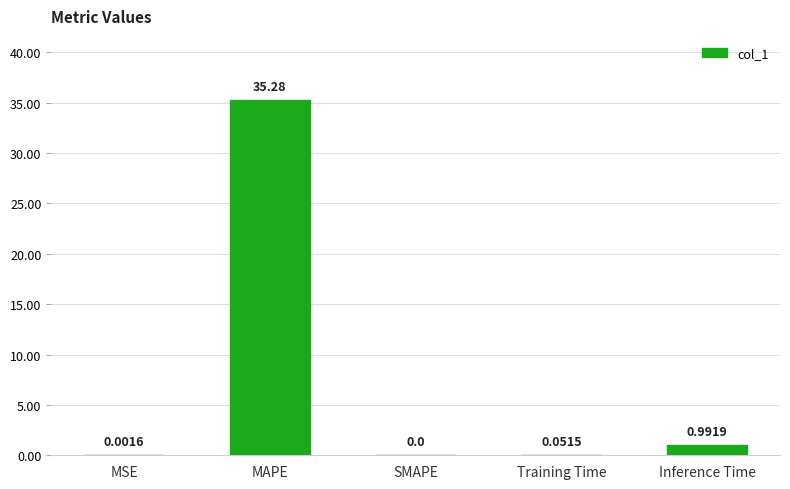

Which category has the highest value across all series?

MAPE